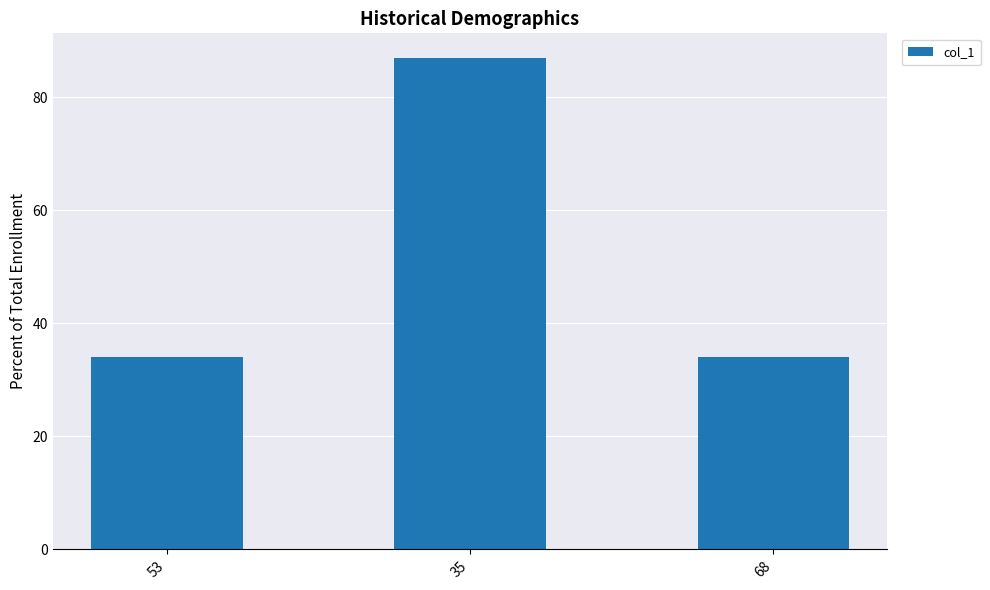

What is the approximate value at 68?

34